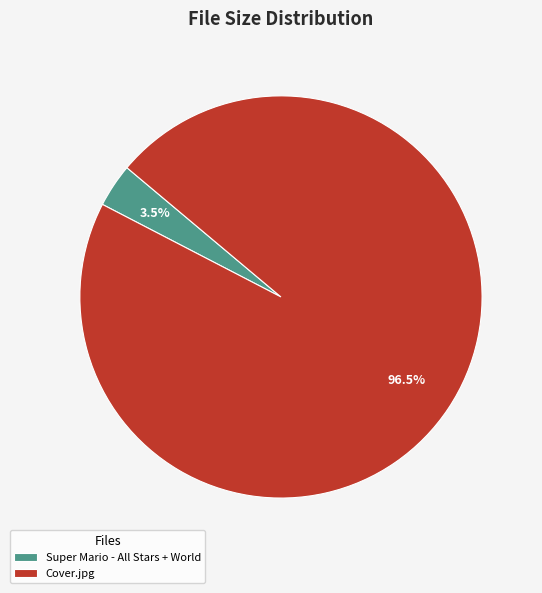

Which category accounts for the majority?

Cover.jpg